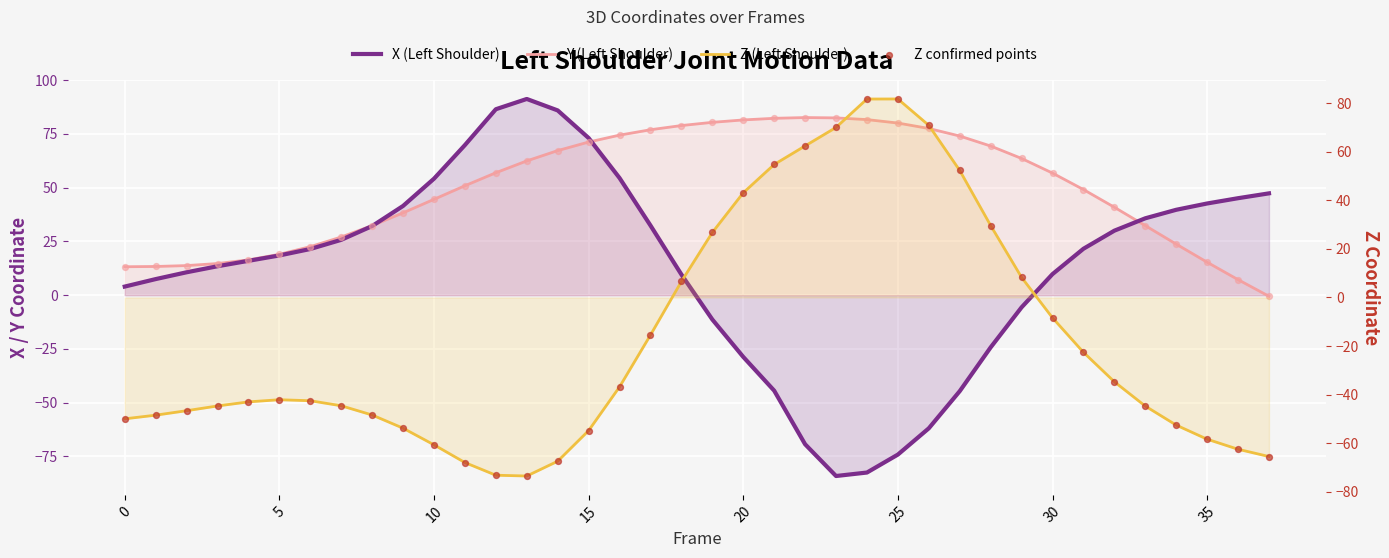

At how many categories does at least one series exceed -80?

38